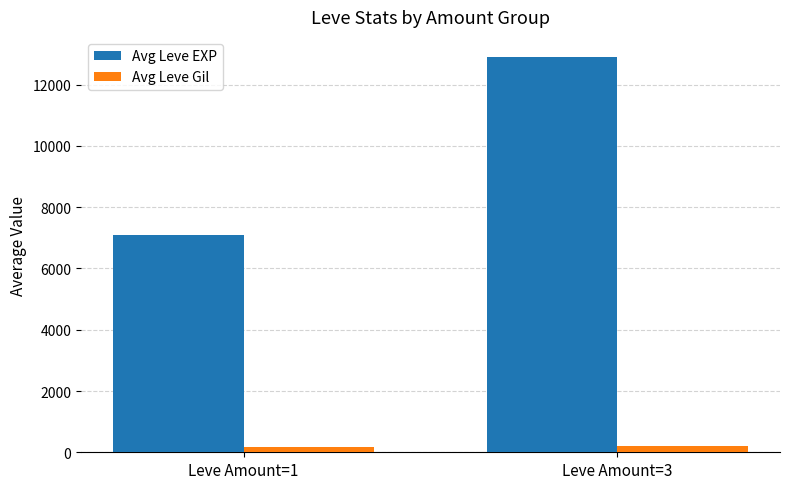

Which series has the largest total across all categories?

Avg Leve EXP